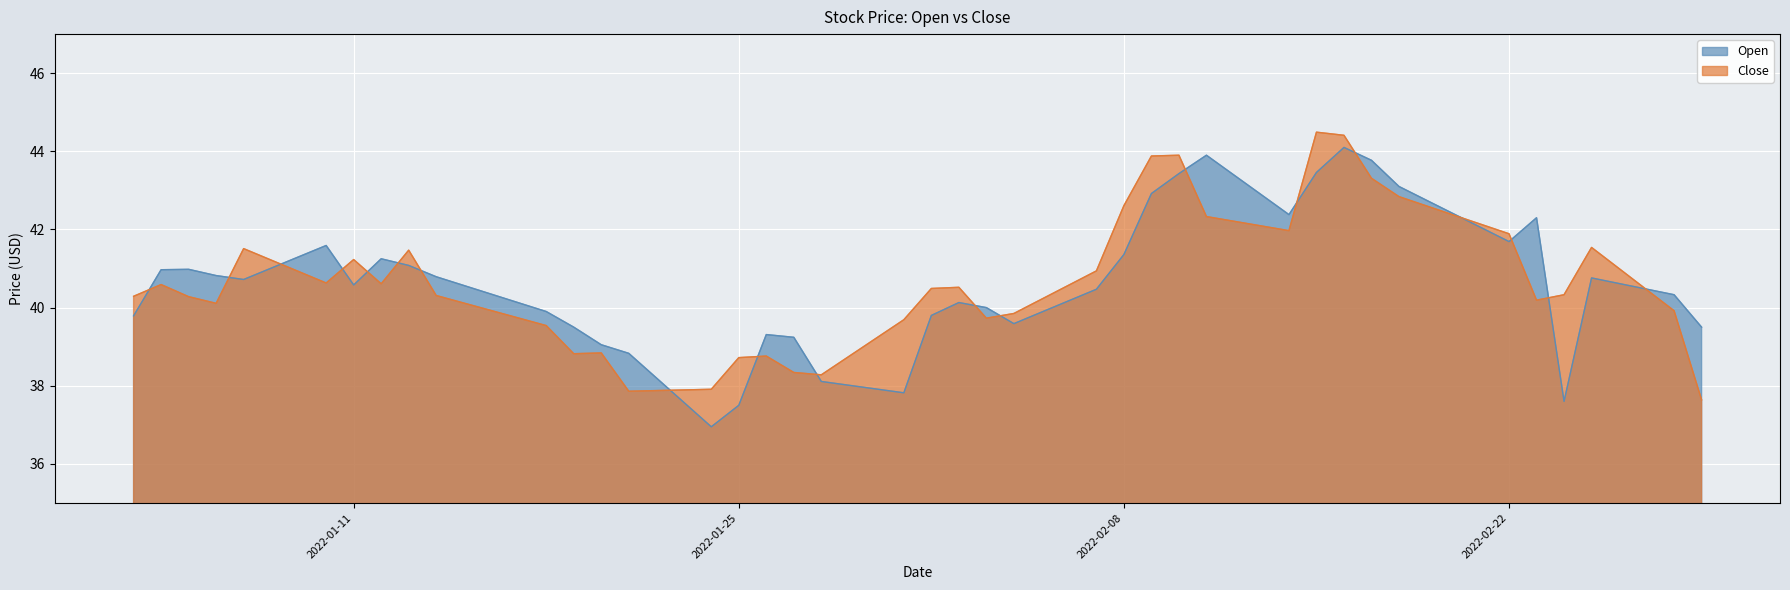

What is the difference between the highest and lowest values at 2022-01-18?

0.4